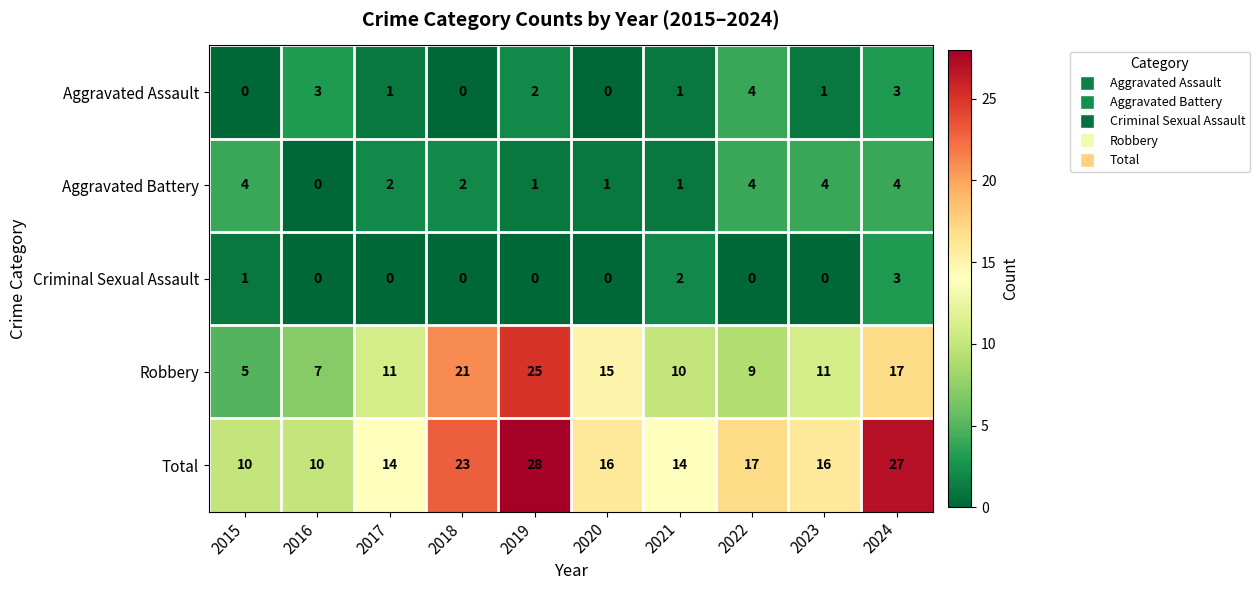

What is the difference between the highest and lowest values at 2023?

16